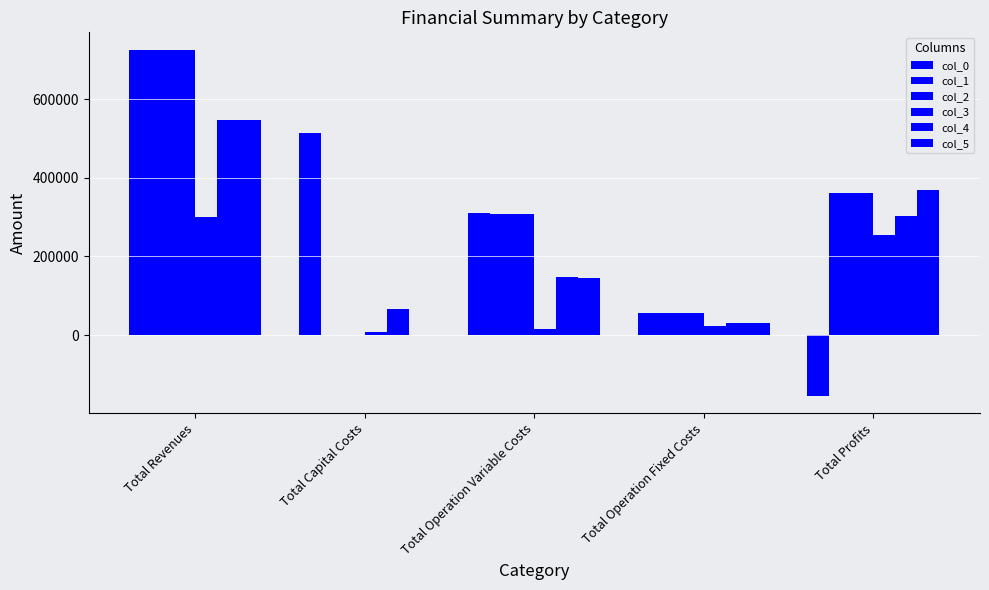

Count the number of categories in the chart.

5